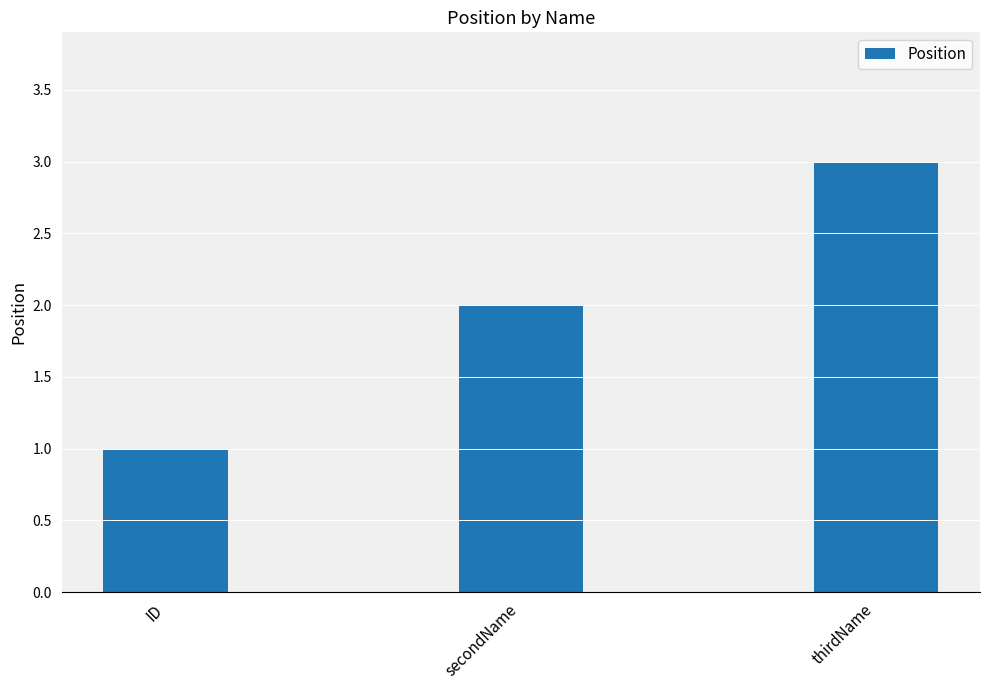

How many bars are there in total?

3